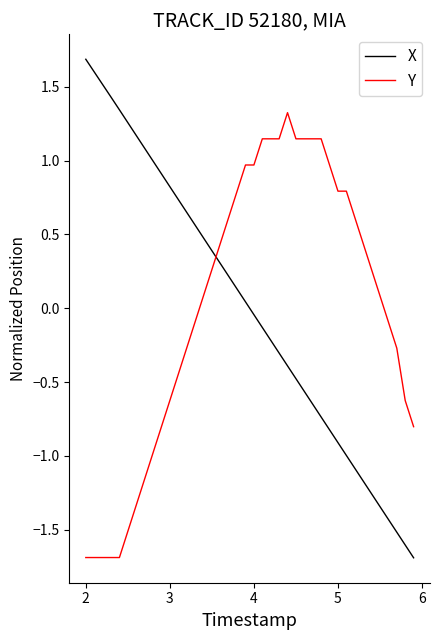

Which series has the widest spread of values?

X